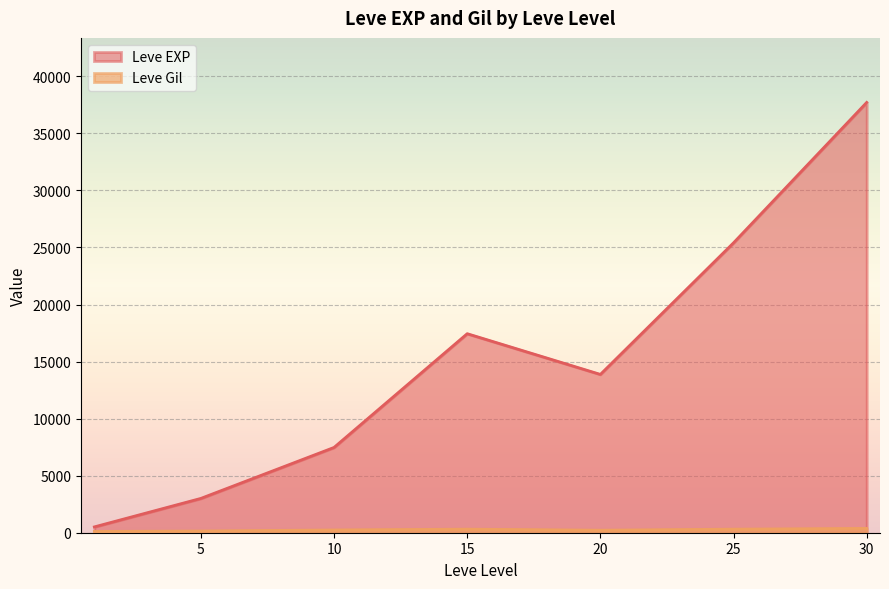

Which series has the widest spread of values?

Leve EXP